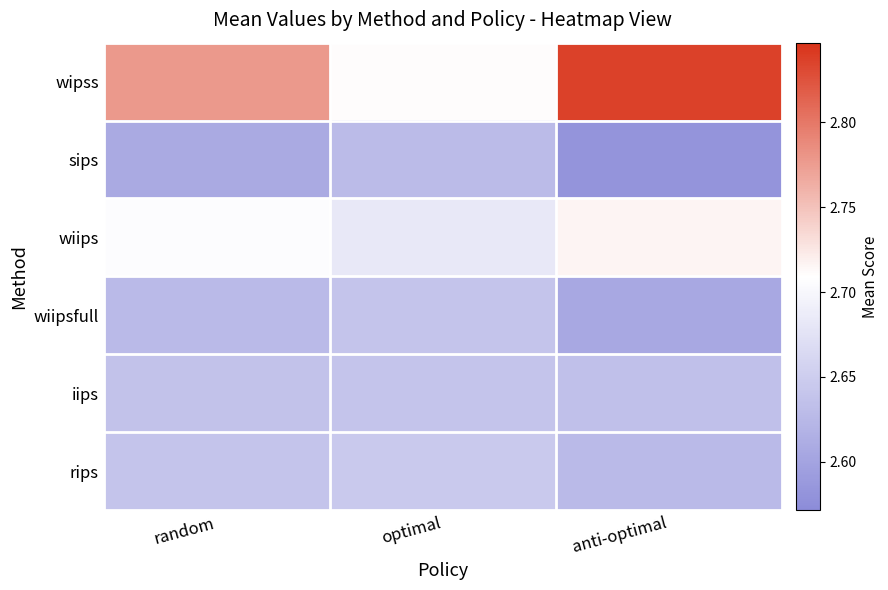

Reading left to right, list all the values displayed in this chart.

wipss: random=2.8	optimal=2.7	anti-optimal=2.8
sips: random=2.6	optimal=2.6	anti-optimal=2.6
wiips: random=2.7	optimal=2.7	anti-optimal=2.7
wiipsfull: random=2.6	optimal=2.6	anti-optimal=2.6
iips: random=2.6	optimal=2.6	anti-optimal=2.6
rips: random=2.6	optimal=2.6	anti-optimal=2.6